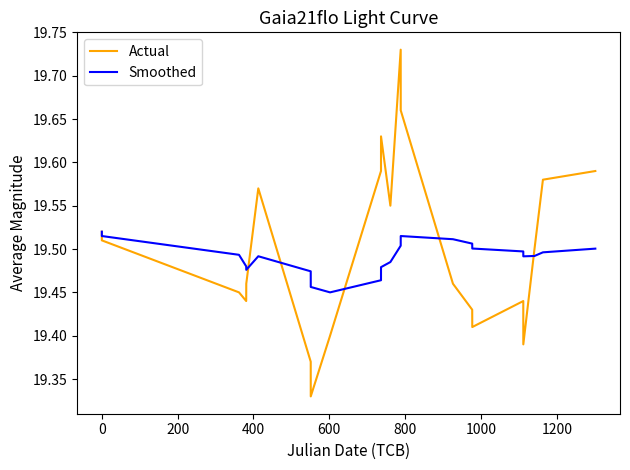

List the series in order of their peak value, lowest first.

Smoothed, Actual